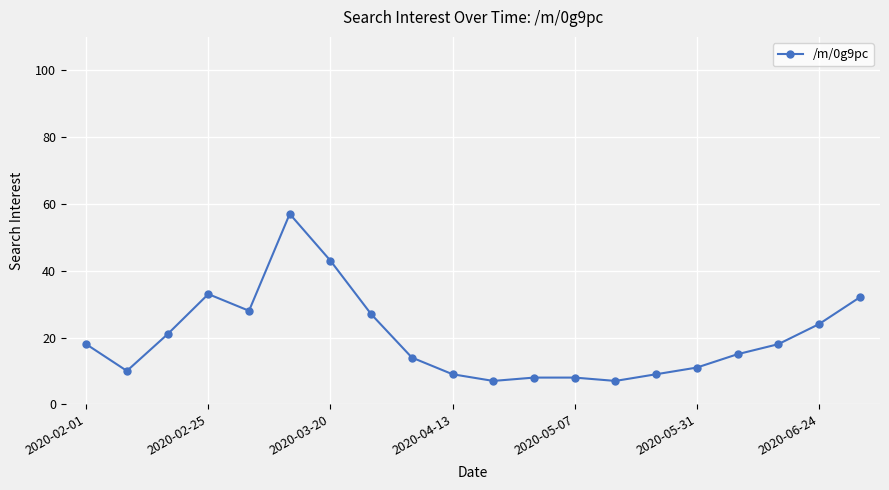

What is the maximum value shown in the chart?

57